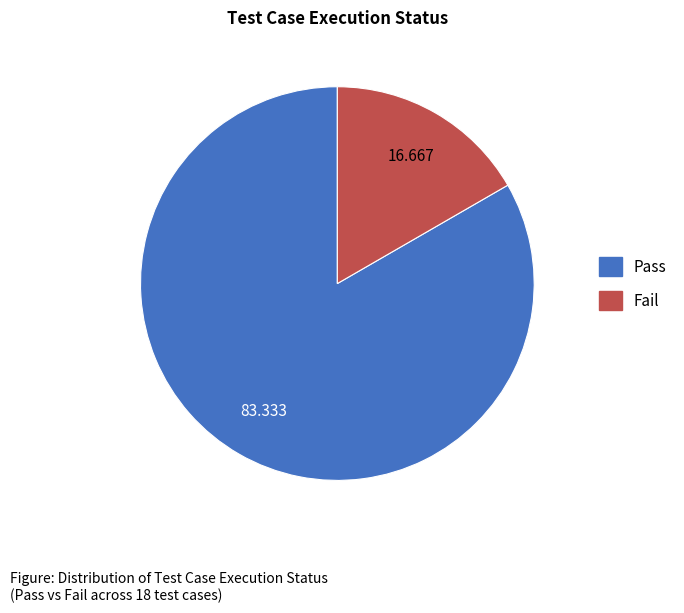

Rank the categories by value from lowest to highest.

Fail, Pass